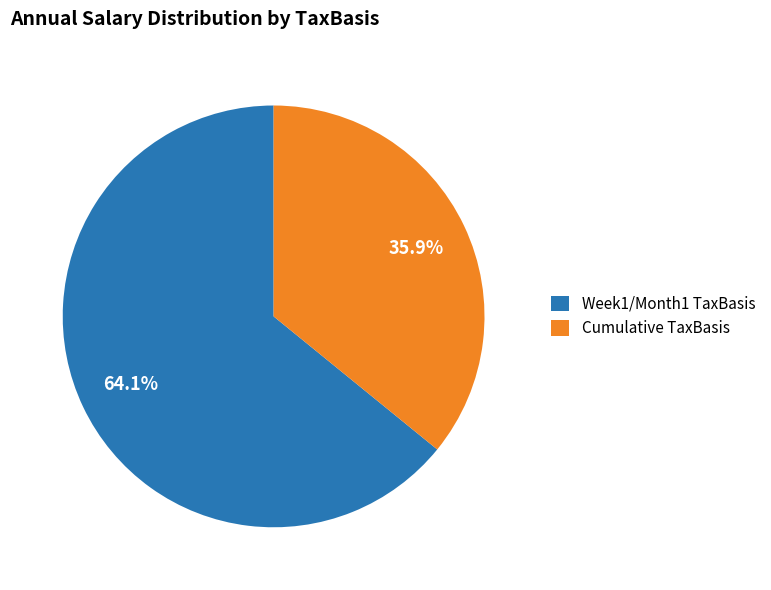

How many segments does this pie chart have?

2